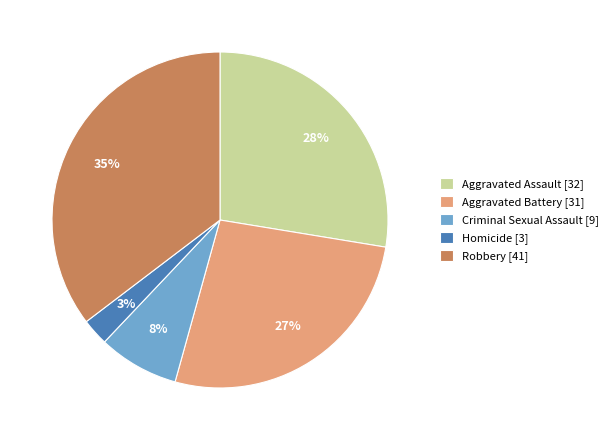

Combined, do Aggravated Battery [31] and Aggravated Assault [32] account for over 50%?

Yes